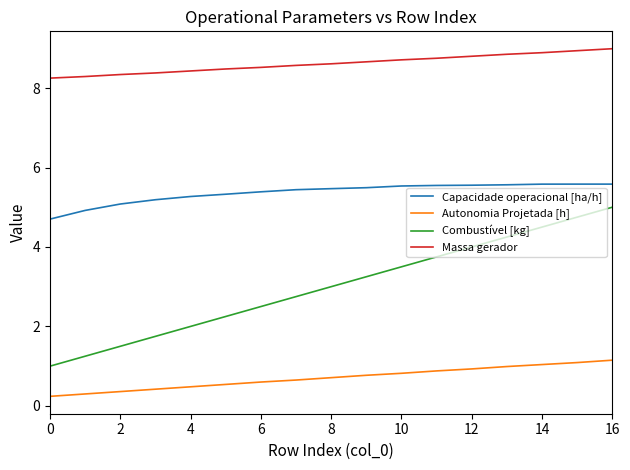

True or false: Autonomia Projetada [h] and Capacidade operacional [ha/h] intersect in this chart.

False